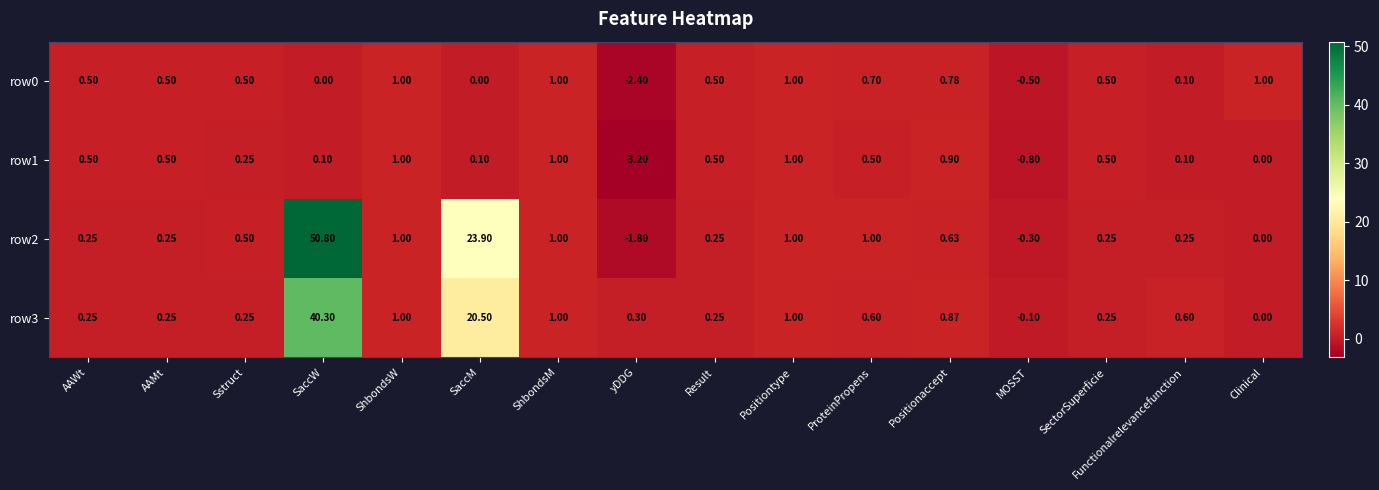

Where does the row2 series first go above 0?

AAWt